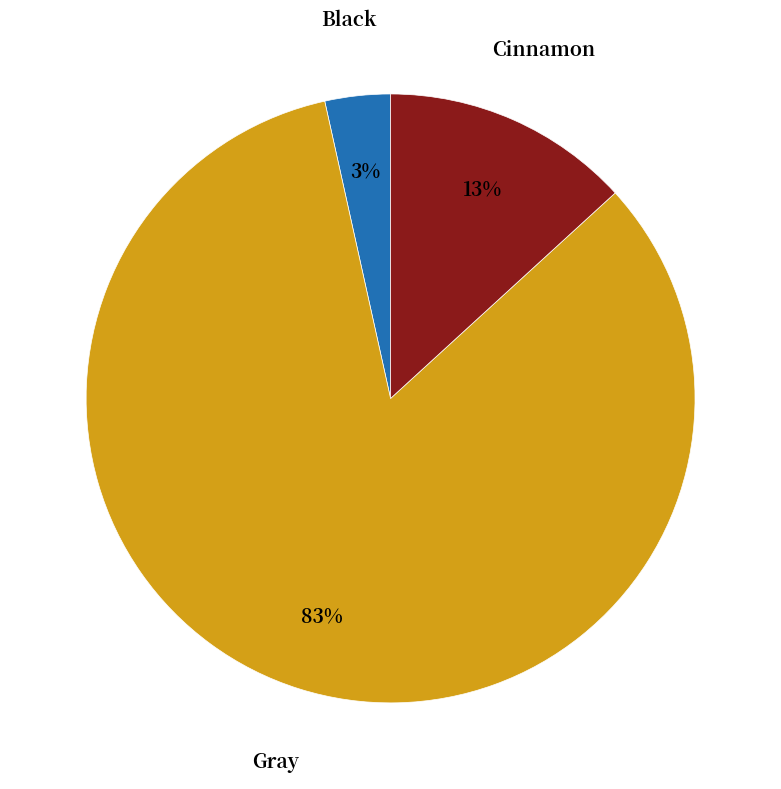

Count the number of slices in the pie.

3